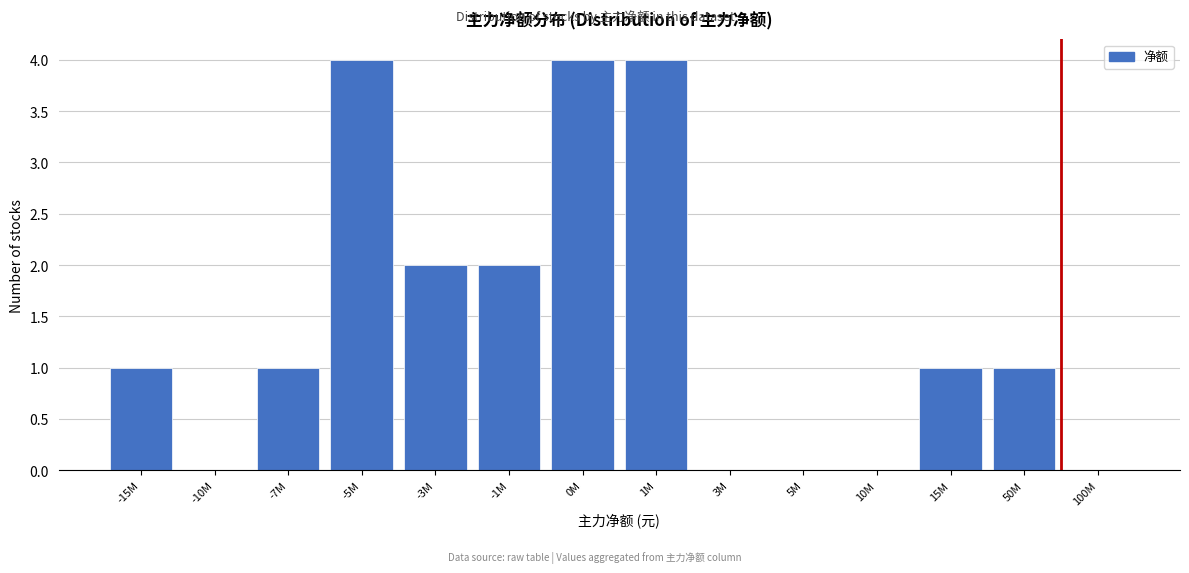

Reading right to left, transcribe all the data shown in this chart.

100M=0	50M=1	15M=1	10M=0	5M=0	3M=0	1M=4	0M=4	-1M=2	-3M=2	-5M=4	-7M=1	-10M=0	-15M=1